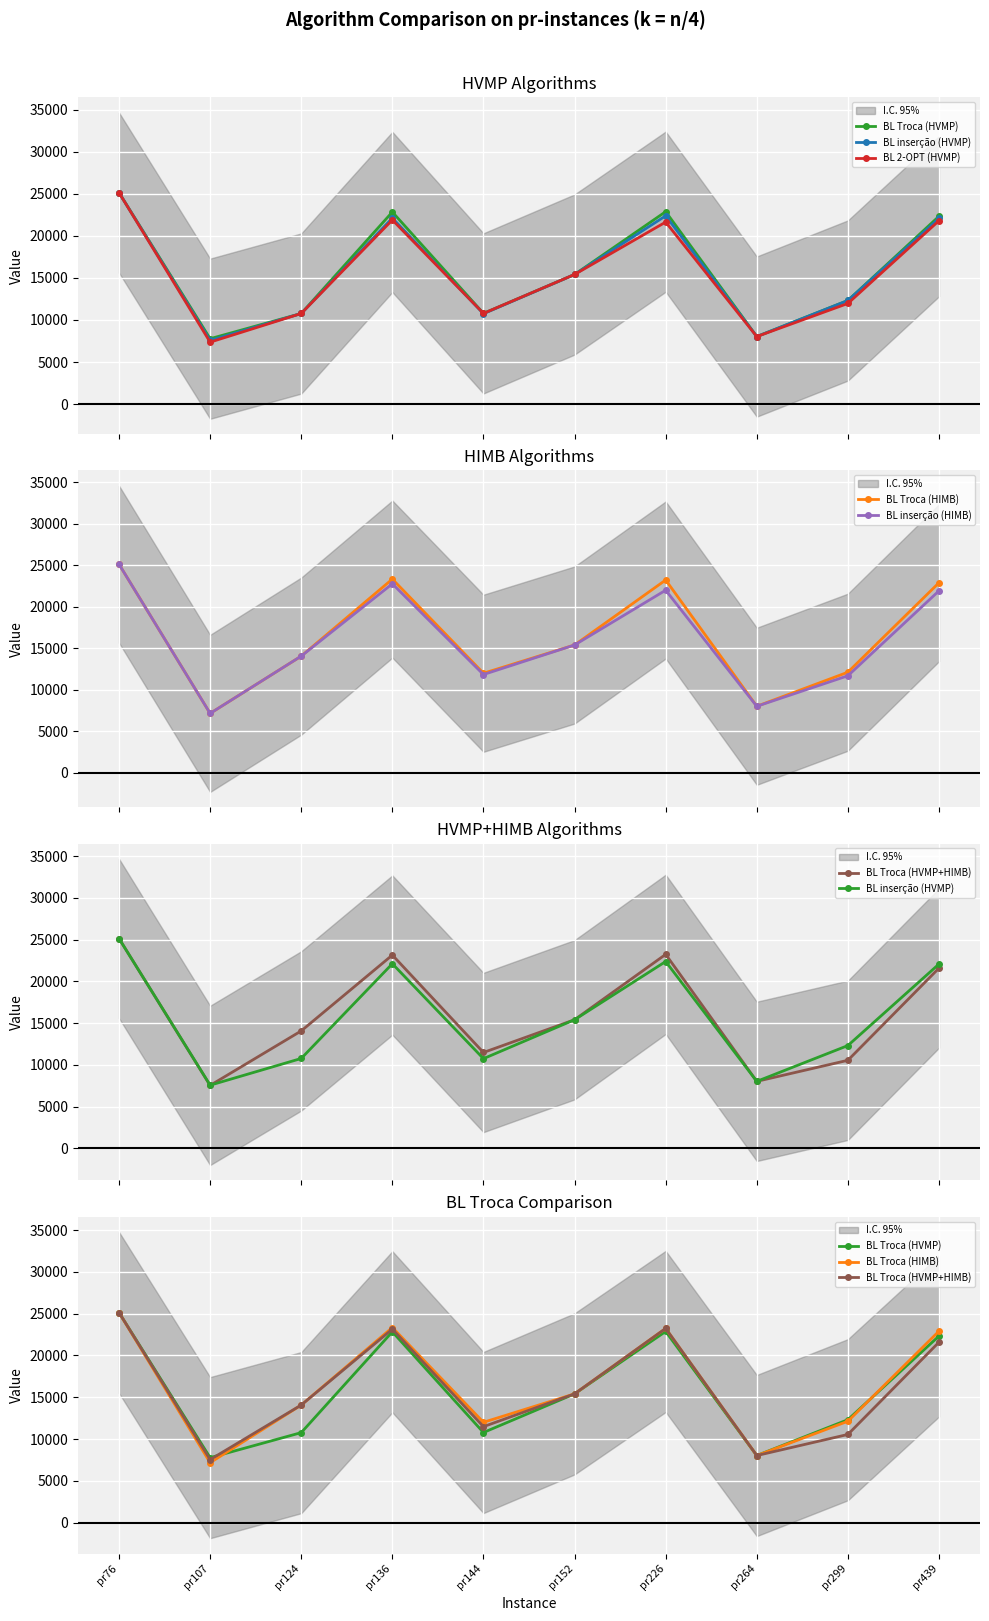

True or false: BL inserção (HVMP) and BL Troca (HVMP) cross at least once.

False